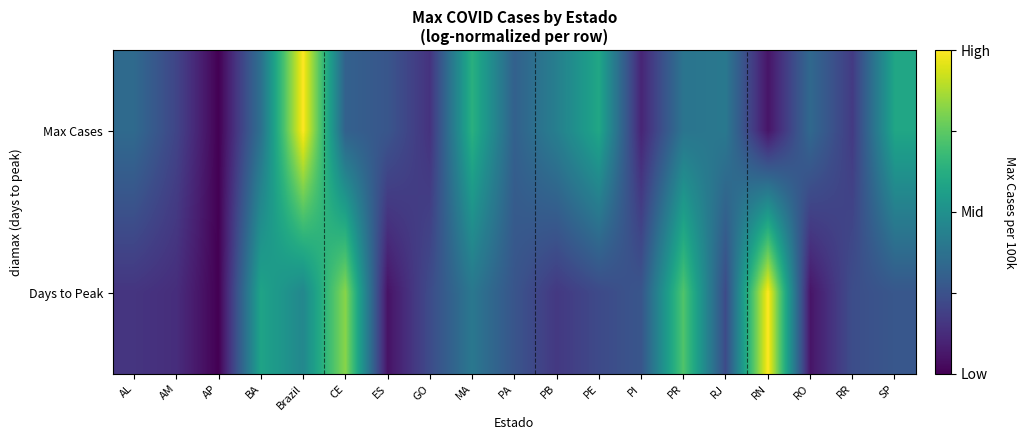

What is the total value across all series at RR?

0.4